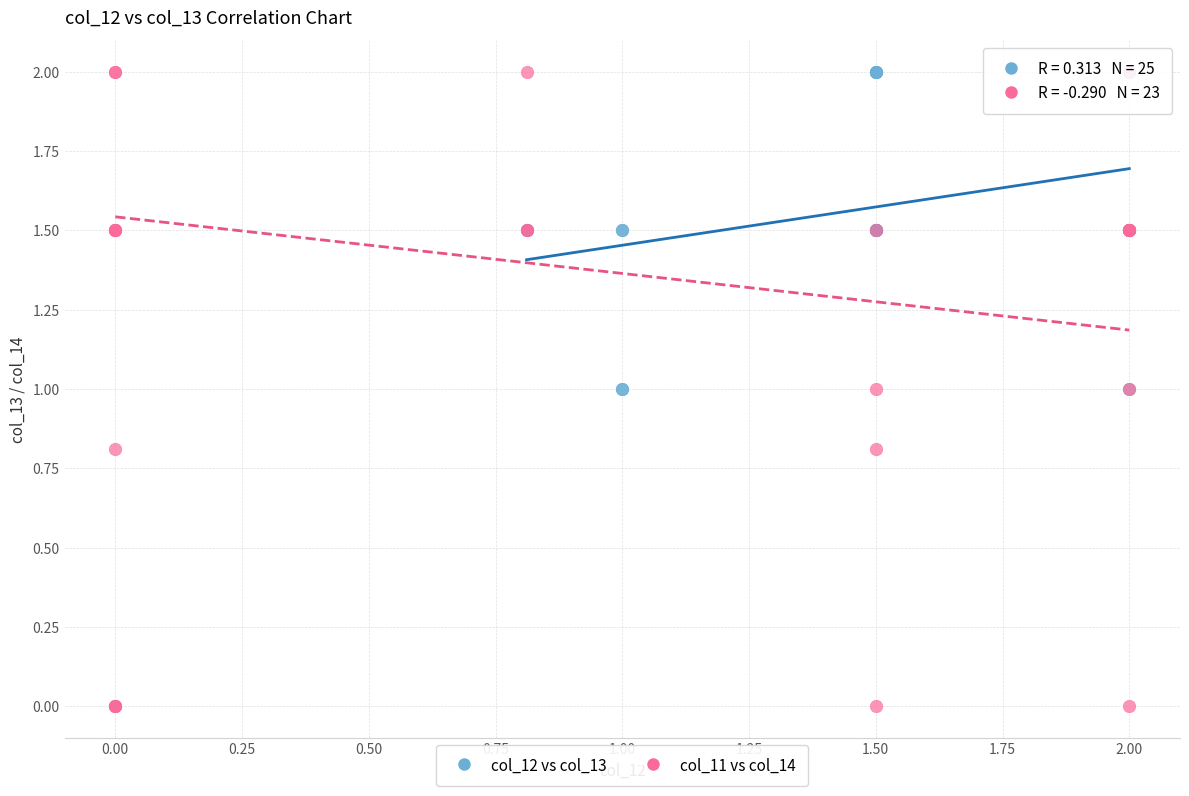

What are all the series names shown in the legend?

col_12 vs col_13, col_11 vs col_14